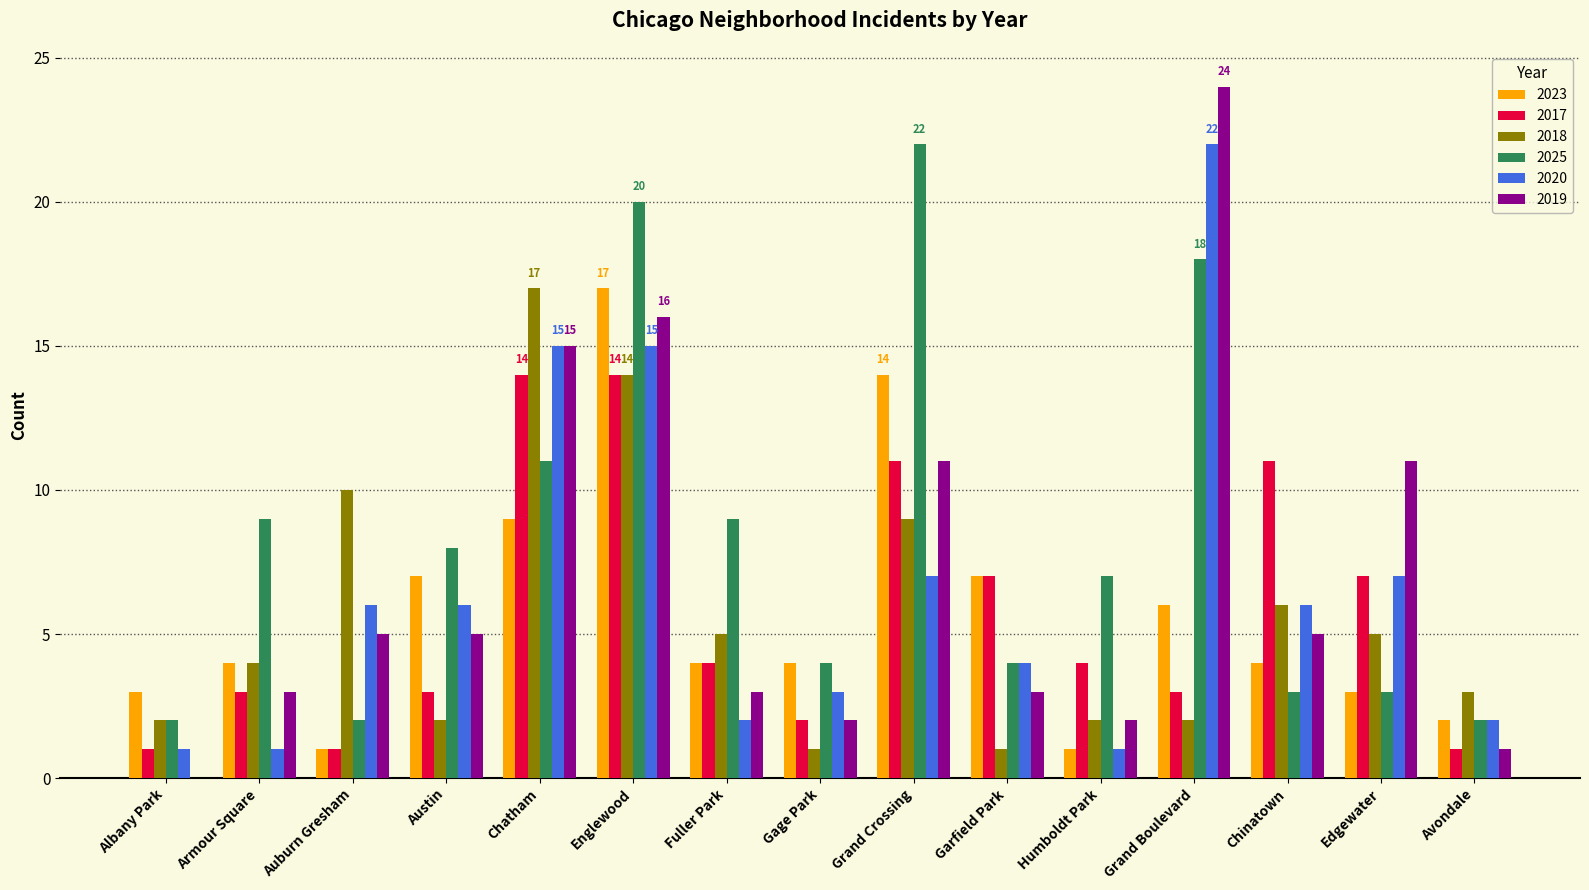

Reading right to left, what are all the values shown in this chart?

2023: 2	3	4	6	1	7	14	4	4	17	9	7	1	4	3
2017: 1	7	11	3	4	7	11	2	4	14	14	3	1	3	1
2018: 3	5	6	2	2	1	9	1	5	14	17	2	10	4	2
2025: 2	3	3	18	7	4	22	4	9	20	11	8	2	9	2
2020: 2	7	6	22	1	4	7	3	2	15	15	6	6	1	1
2019: 1	11	5	24	2	3	11	2	3	16	15	5	5	3	0